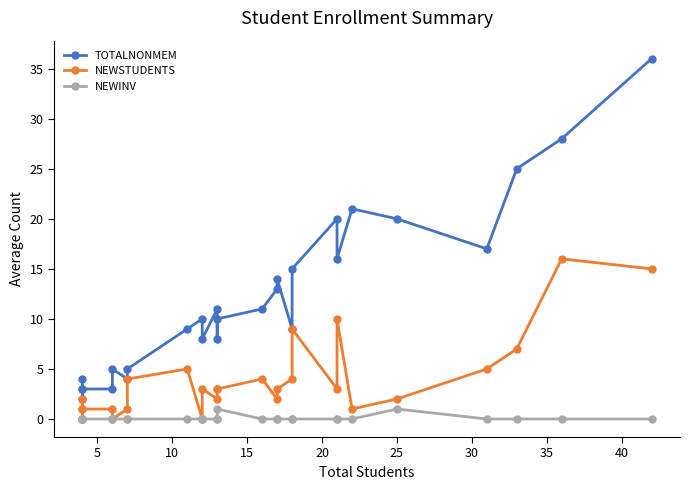

Count the NEWINV values in the range 0 to 1.

27